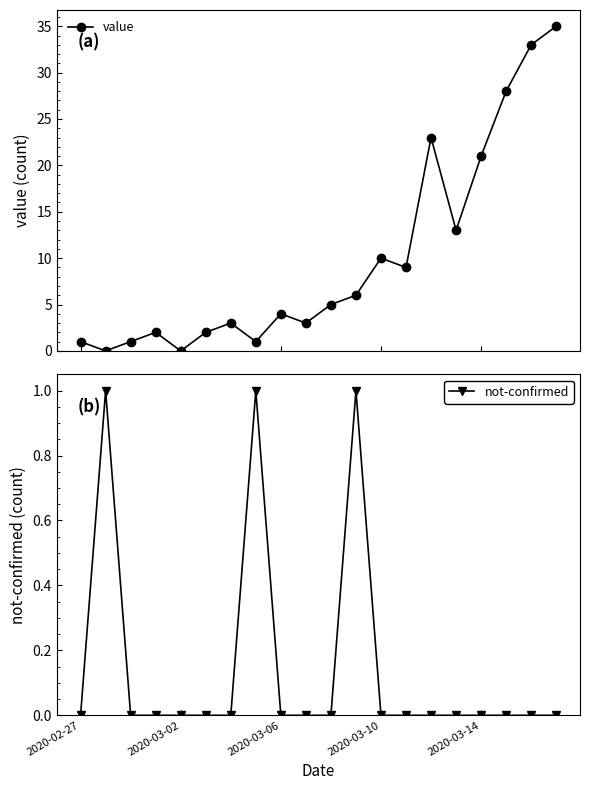

What is the difference between the value values at 17 and 5?

26